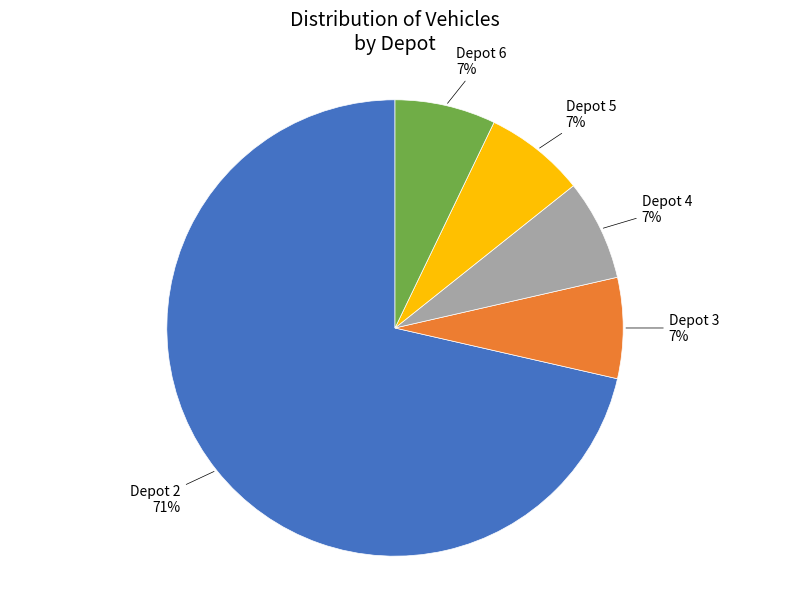

How many segments does this pie chart have?

5